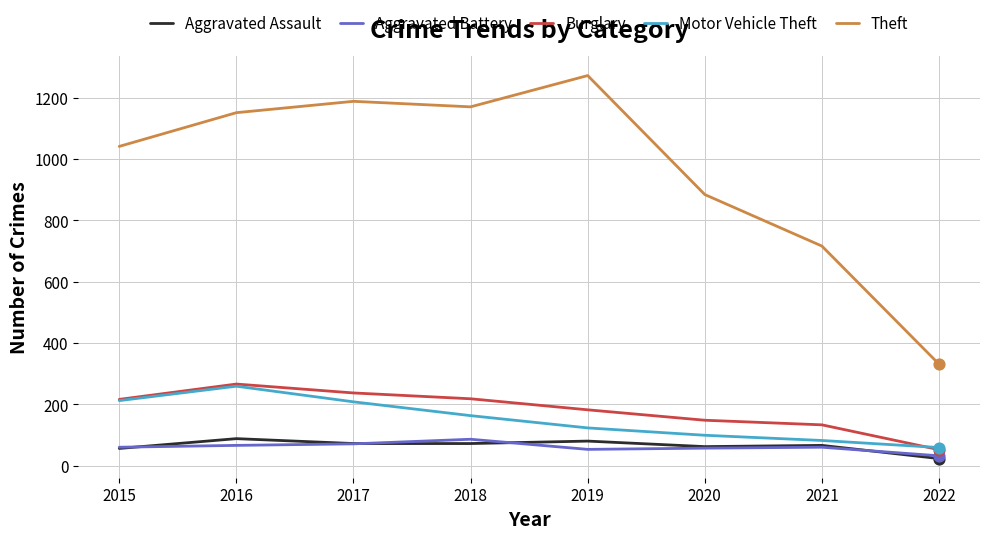

What are all the series names shown in the legend?

Aggravated Assault, Aggravated Battery, Burglary, Motor Vehicle Theft, Theft